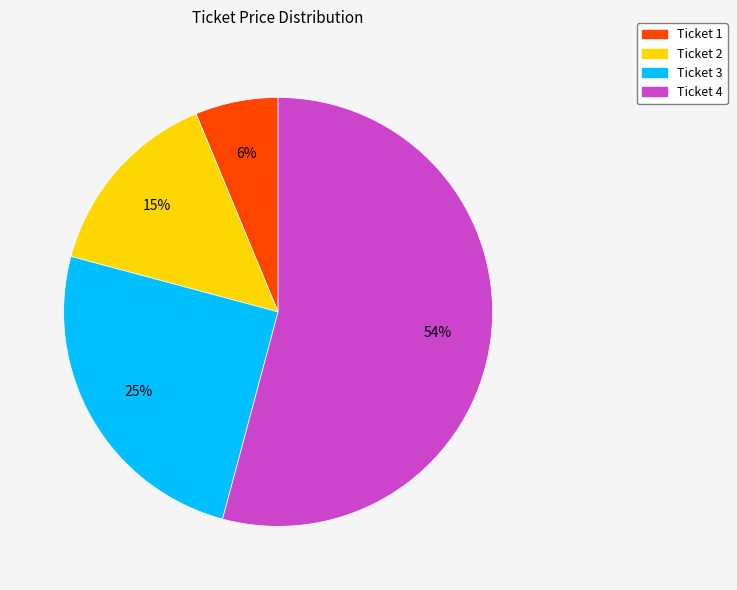

How many segments does this pie chart have?

4